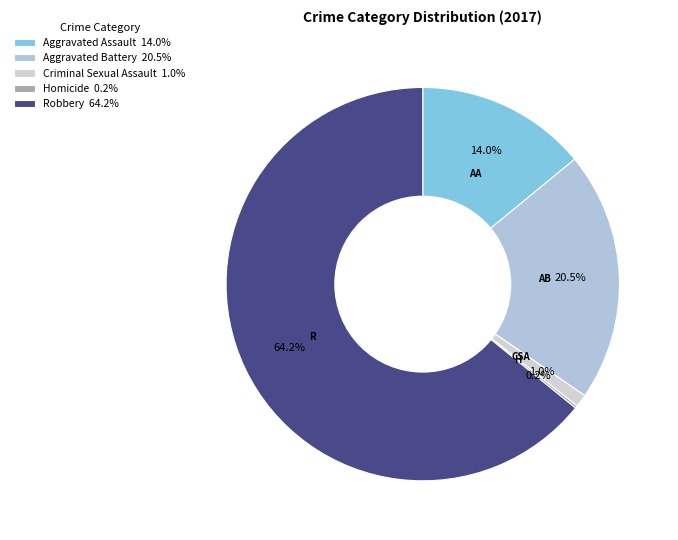

To the nearest percent, what is the difference between the Homicide and Aggravated Assault slice percentages?

14%